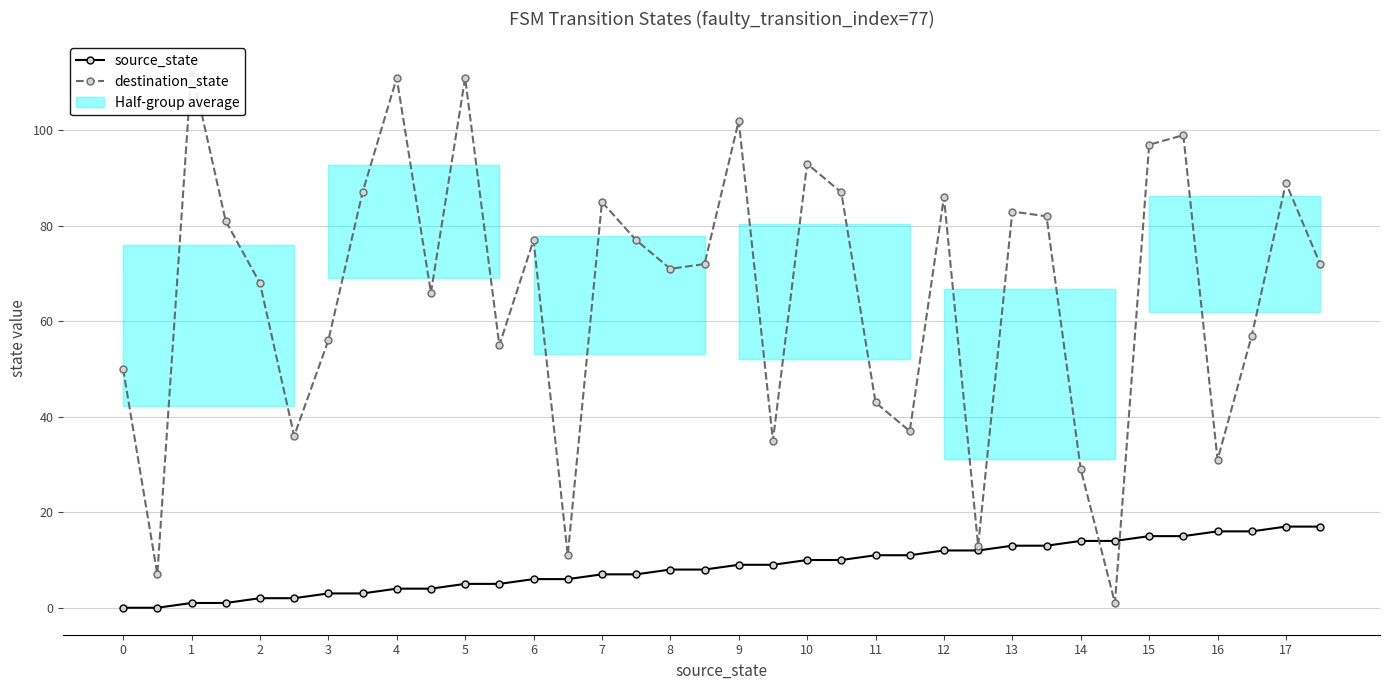

True or false: source_state has a value of 16 at 16.

True